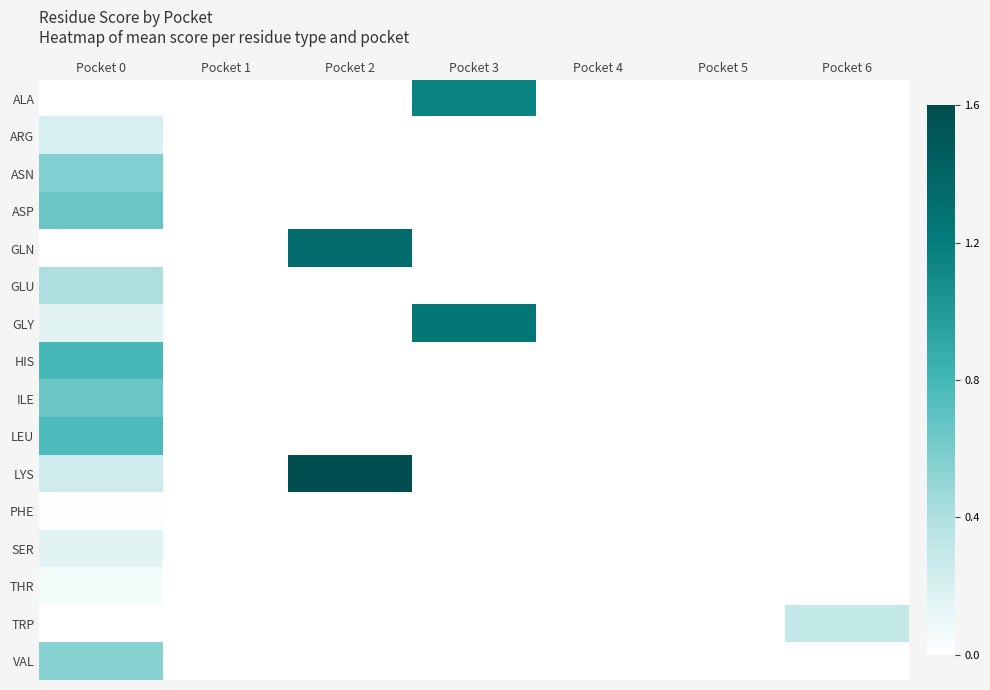

Reading left to right, list all the values displayed in this chart.

ALA: Pocket 0=0.0	Pocket 1=0.0	Pocket 2=0.0	Pocket 3=1.1	Pocket 4=0.0	Pocket 5=0.0	Pocket 6=0.0
ARG: Pocket 0=0.2	Pocket 1=0.0	Pocket 2=0.0	Pocket 3=0.0	Pocket 4=0.0	Pocket 5=0.0	Pocket 6=0.0
ASN: Pocket 0=0.6	Pocket 1=0.0	Pocket 2=0.0	Pocket 3=0.0	Pocket 4=0.0	Pocket 5=0.0	Pocket 6=0.0
ASP: Pocket 0=0.7	Pocket 1=0.0	Pocket 2=0.0	Pocket 3=0.0	Pocket 4=0.0	Pocket 5=0.0	Pocket 6=0.0
GLN: Pocket 0=0.0	Pocket 1=0.0	Pocket 2=1.3	Pocket 3=0.0	Pocket 4=0.0	Pocket 5=0.0	Pocket 6=0.0
GLU: Pocket 0=0.4	Pocket 1=0.0	Pocket 2=0.0	Pocket 3=0.0	Pocket 4=0.0	Pocket 5=0.0	Pocket 6=0.0
GLY: Pocket 0=0.1	Pocket 1=0.0	Pocket 2=0.0	Pocket 3=1.3	Pocket 4=0.0	Pocket 5=0.0	Pocket 6=0.0
HIS: Pocket 0=0.8	Pocket 1=0.0	Pocket 2=0.0	Pocket 3=0.0	Pocket 4=0.0	Pocket 5=0.0	Pocket 6=0.0
ILE: Pocket 0=0.7	Pocket 1=0.0	Pocket 2=0.0	Pocket 3=0.0	Pocket 4=0.0	Pocket 5=0.0	Pocket 6=0.0
LEU: Pocket 0=0.8	Pocket 1=0.0	Pocket 2=0.0	Pocket 3=0.0	Pocket 4=0.0	Pocket 5=0.0	Pocket 6=0.0
LYS: Pocket 0=0.2	Pocket 1=0.0	Pocket 2=1.6	Pocket 3=0.0	Pocket 4=0.0	Pocket 5=0.0	Pocket 6=0.0
PHE: Pocket 0=0.0	Pocket 1=0.0	Pocket 2=0.0	Pocket 3=0.0	Pocket 4=0.0	Pocket 5=0.0	Pocket 6=0.0
SER: Pocket 0=0.1	Pocket 1=0.0	Pocket 2=0.0	Pocket 3=0.0	Pocket 4=0.0	Pocket 5=0.0	Pocket 6=0.0
THR: Pocket 0=0.1	Pocket 1=0.0	Pocket 2=0.0	Pocket 3=0.0	Pocket 4=0.0	Pocket 5=0.0	Pocket 6=0.0
TRP: Pocket 0=0.0	Pocket 1=0.0	Pocket 2=0.0	Pocket 3=0.0	Pocket 4=0.0	Pocket 5=0.0	Pocket 6=0.3
VAL: Pocket 0=0.5	Pocket 1=0.0	Pocket 2=0.0	Pocket 3=0.0	Pocket 4=0.0	Pocket 5=0.0	Pocket 6=0.0